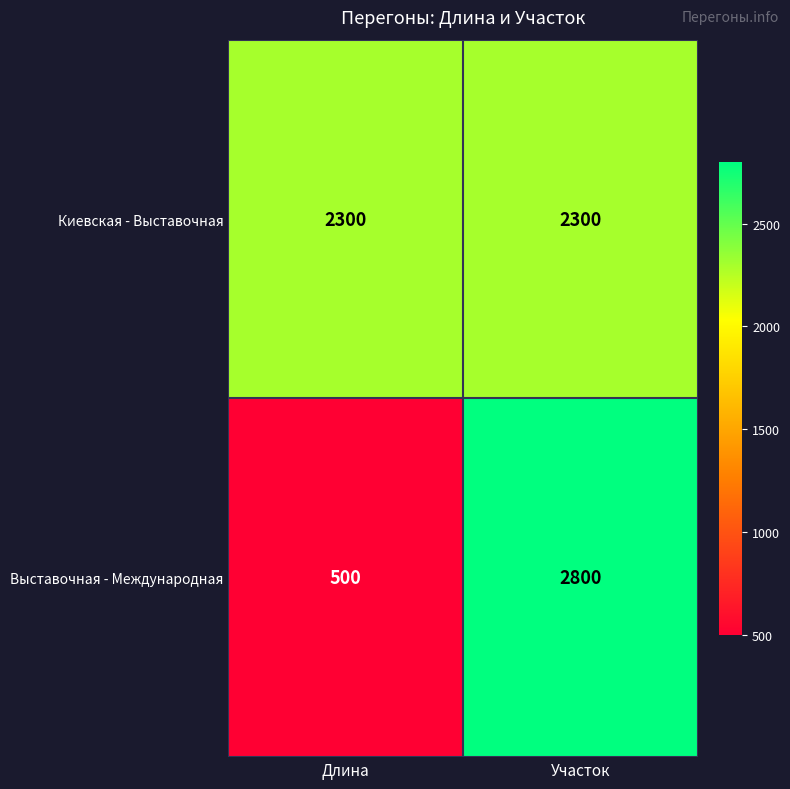

The Киевская - Выставочная series shows 870 at Длина. True or false?

False